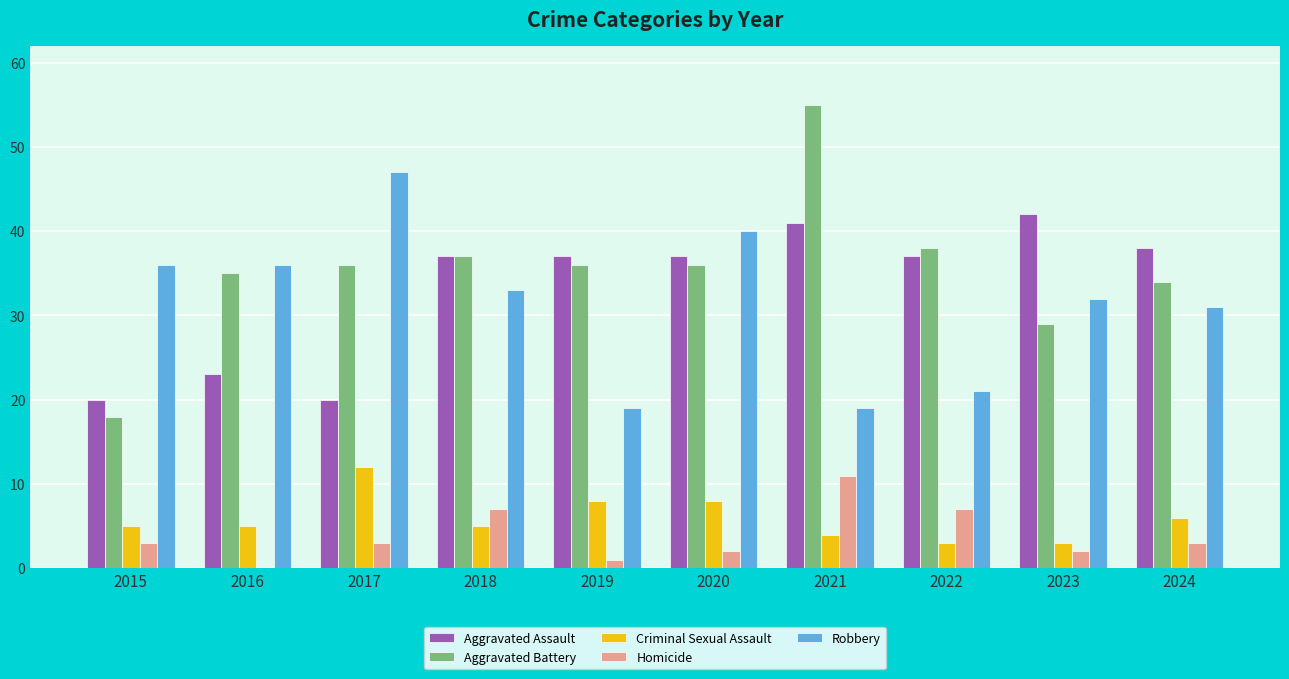

Reading left to right, transcribe all the data shown in this chart.

Aggravated Assault: 20	23	20	37	37	37	41	37	42	38
Aggravated Battery: 18	35	36	37	36	36	55	38	29	34
Criminal Sexual Assault: 5	5	12	5	8	8	4	3	3	6
Homicide: 3	0	3	7	1	2	11	7	2	3
Robbery: 36	36	47	33	19	40	19	21	32	31